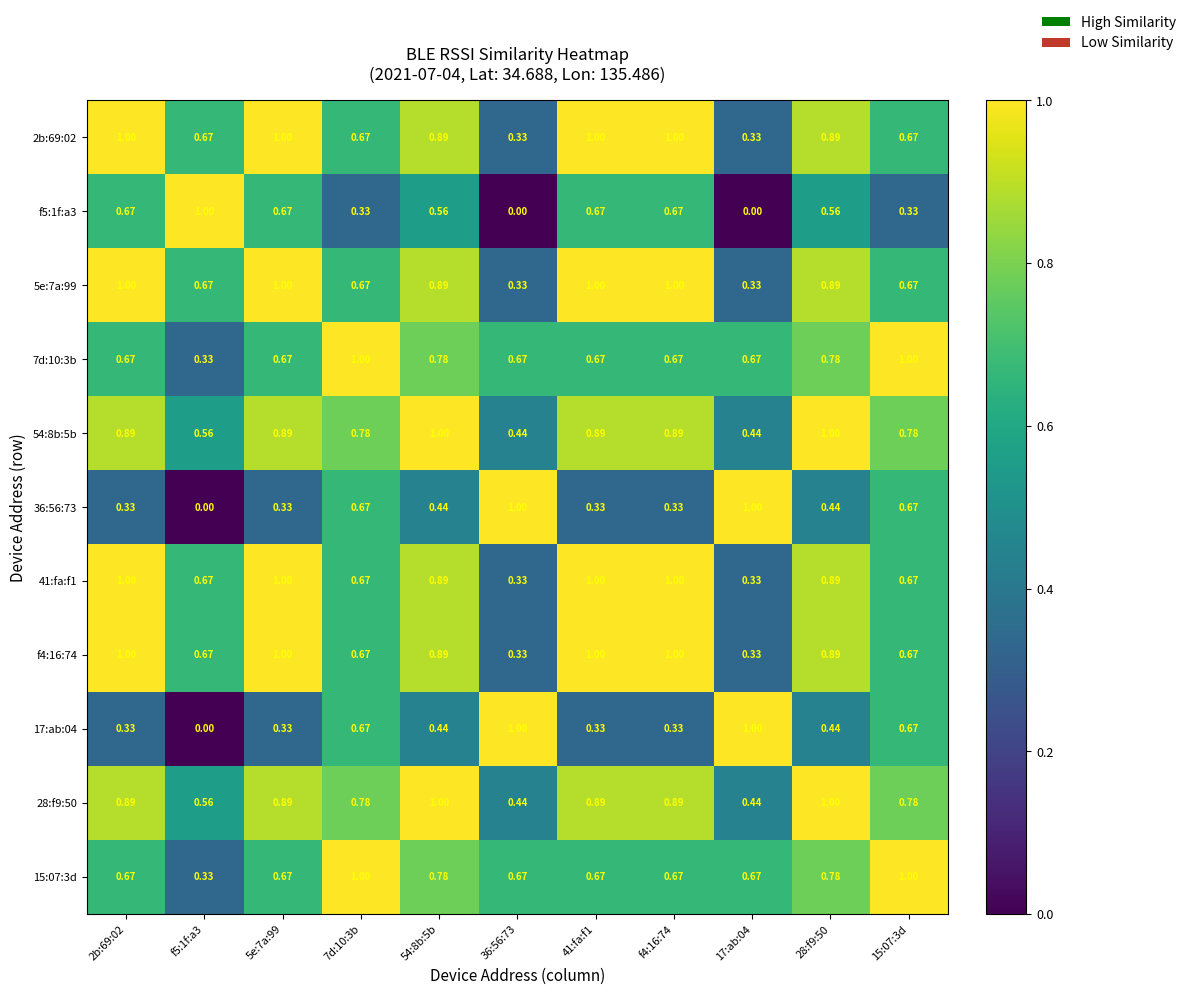

Is the value of 15:07:3d at 36:56:73 greater than the value of 54:8b:5b at 15:07:3d?

No